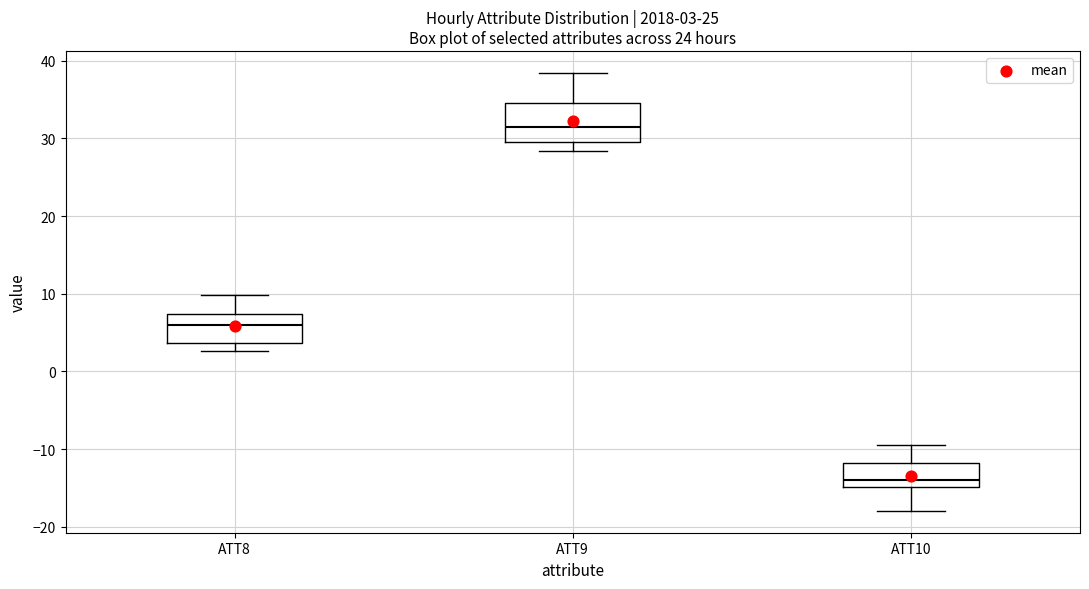

Which box has the lowest median line?

ATT10